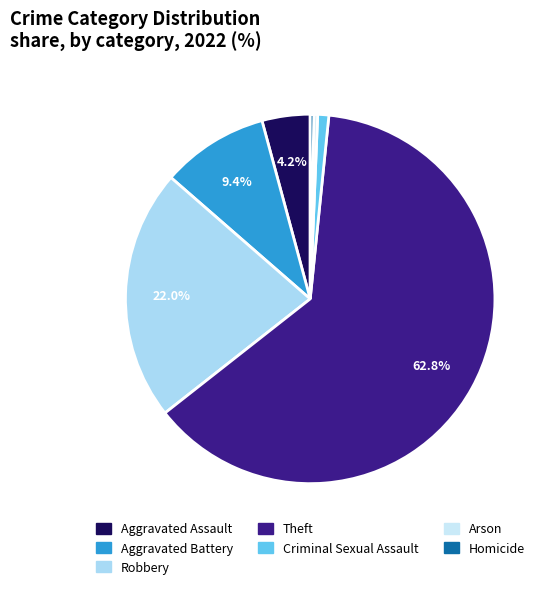

Count the number of slices in the pie.

7